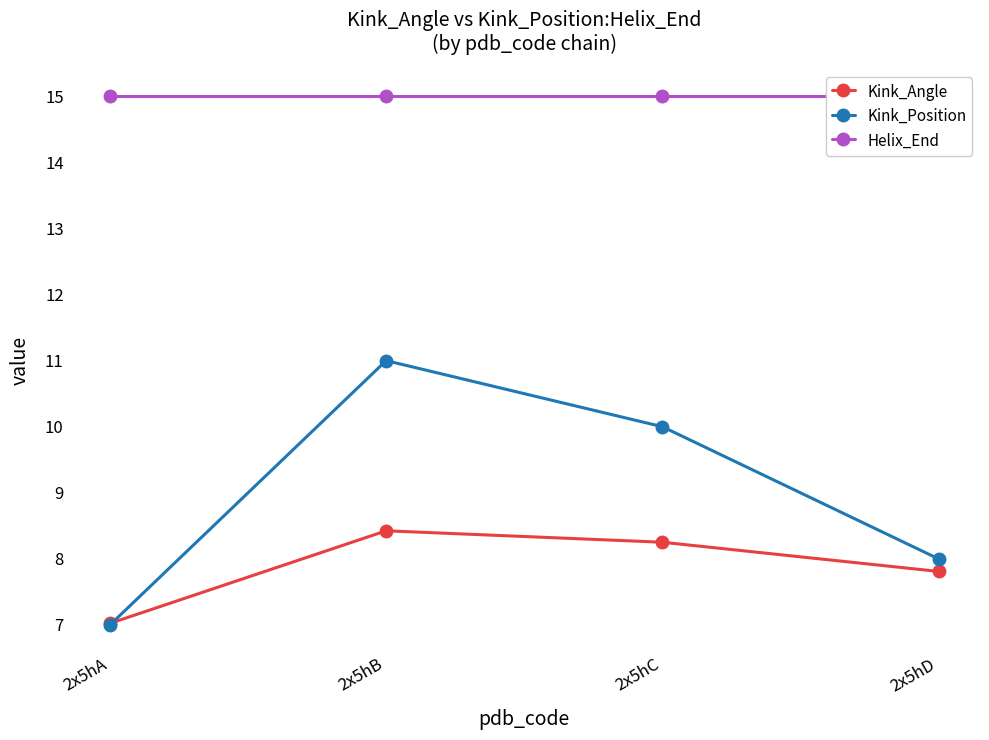

What is the sum of the Kink_Angle values at 2x5hC and 2x5hB?

16.7